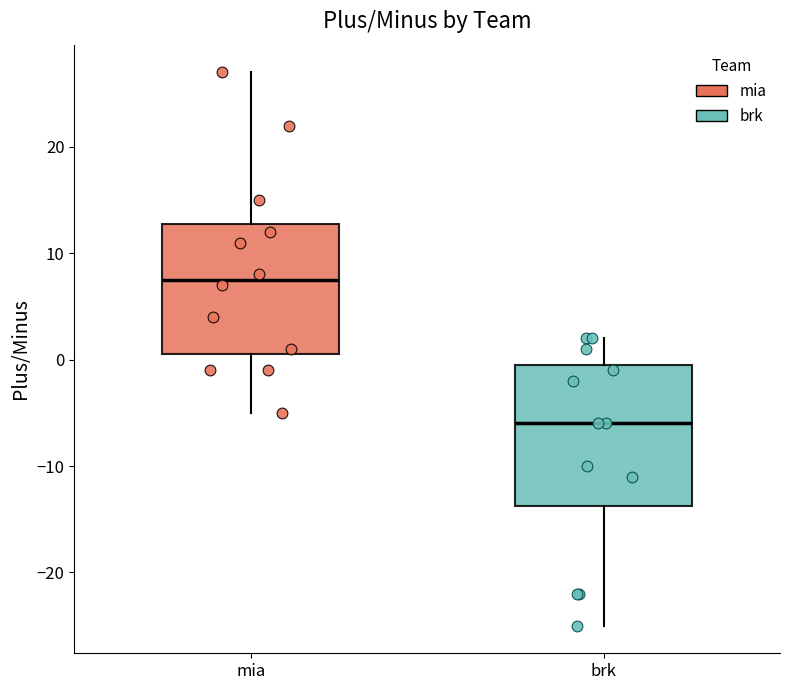

Where is the upper edge of the box for brk on the y-axis? The values are not printed on the chart, so give them approximately, as read against the axis.

0